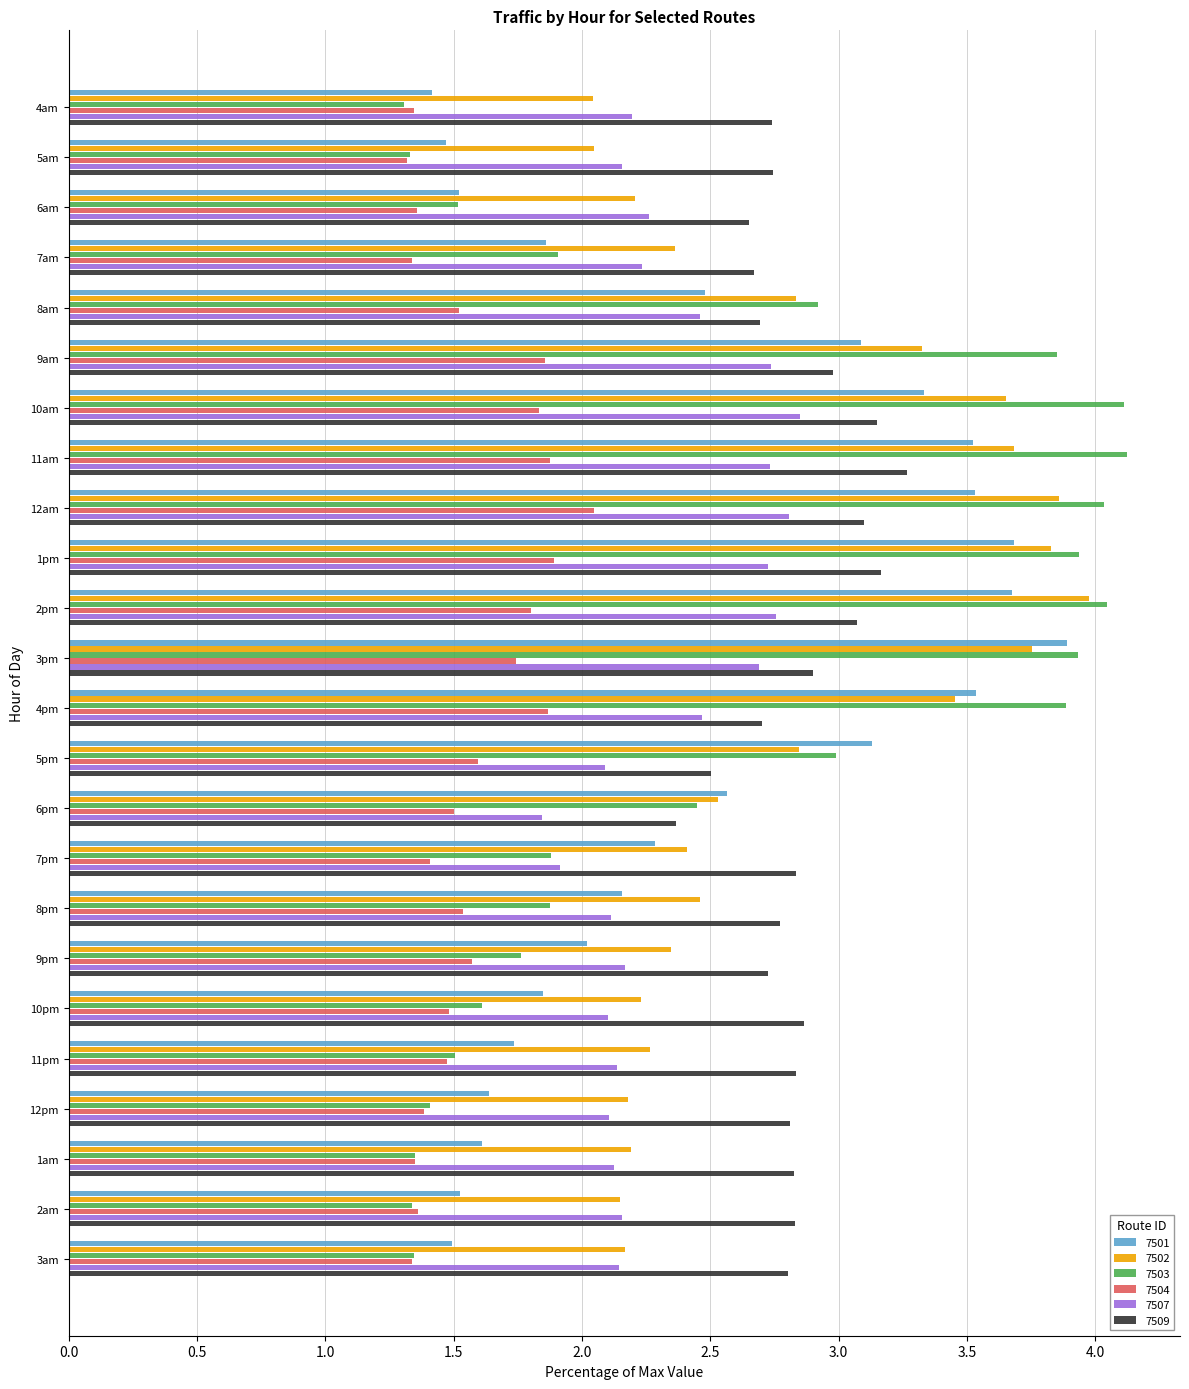

What is the maximum value shown in the chart?

4.1